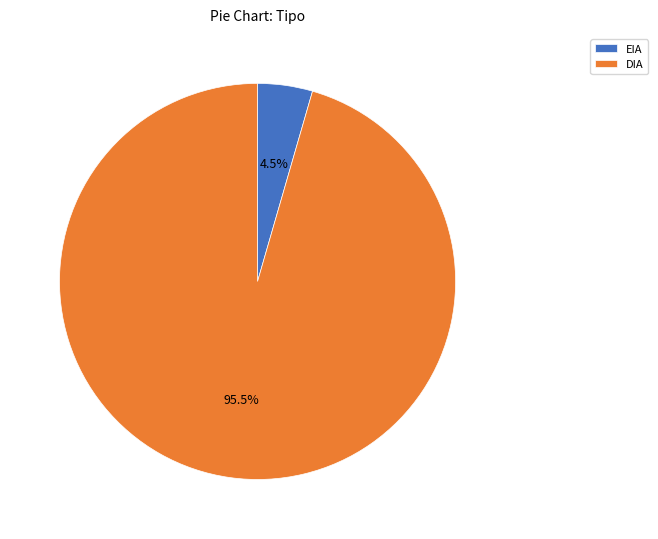

How many slices are in this pie chart?

2